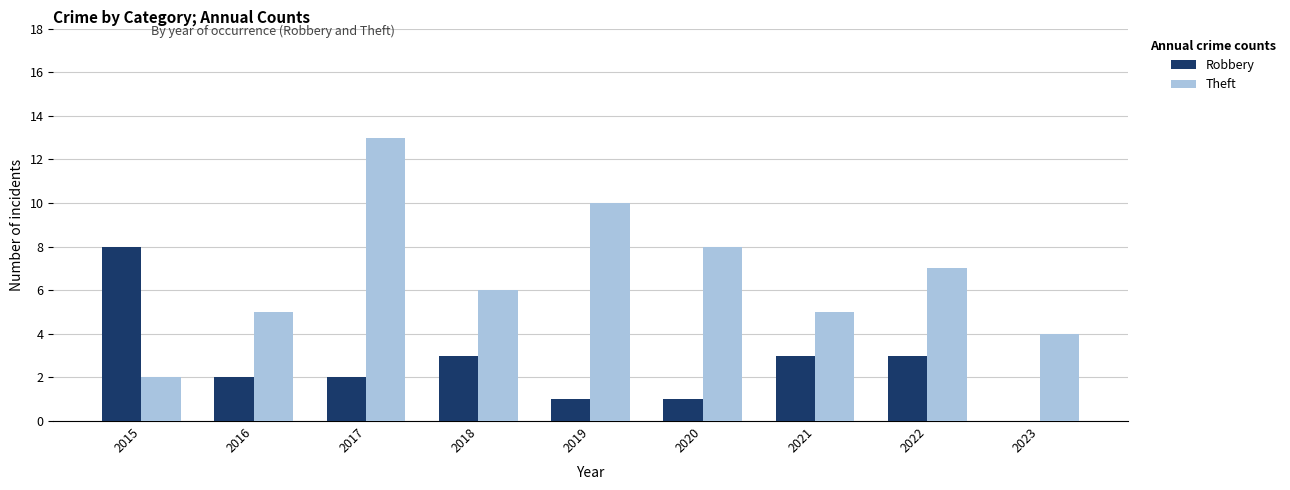

How many categories are shown in the chart?

9